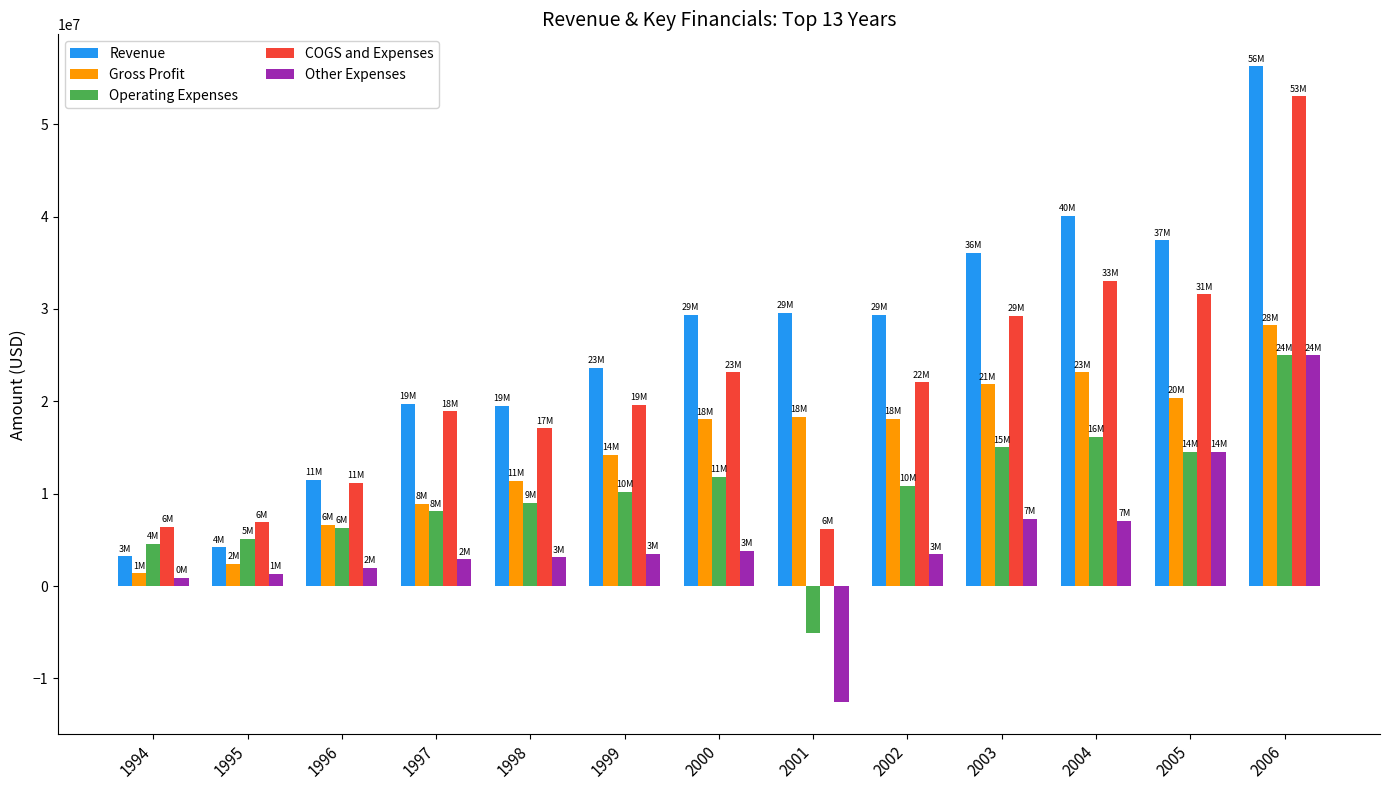

What is the maximum value for Operating Expenses?

24986000